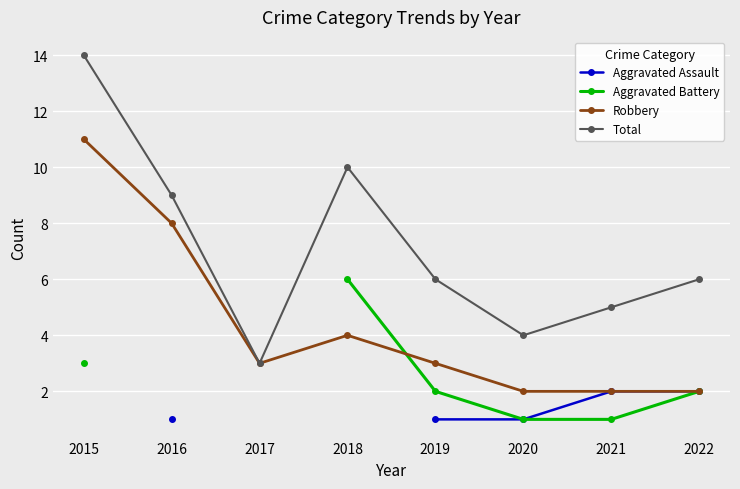

True or false: Robbery has a value of 15 at 2015.

False